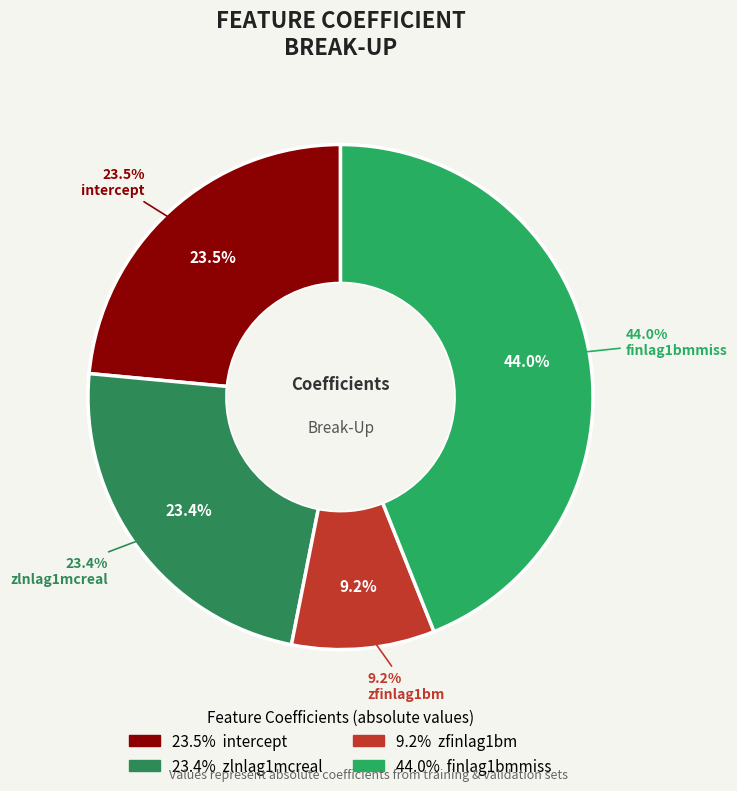

To the nearest percent, what percentage of the pie is intercept?

24%